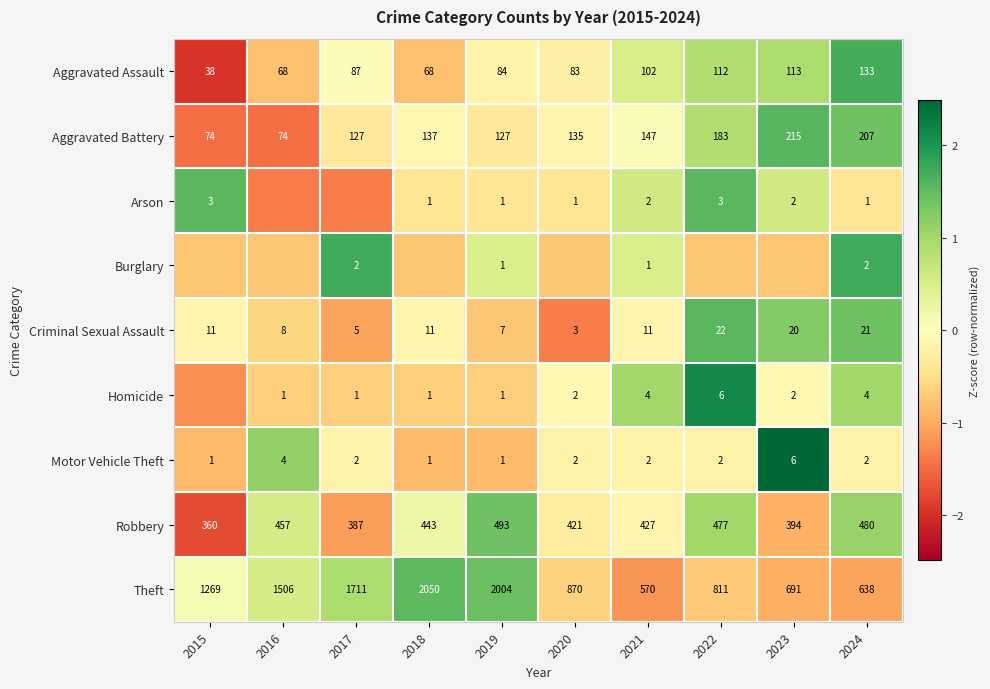

Is the value of Theft at 2022 greater than the value of Motor Vehicle Theft at 2022?

Yes